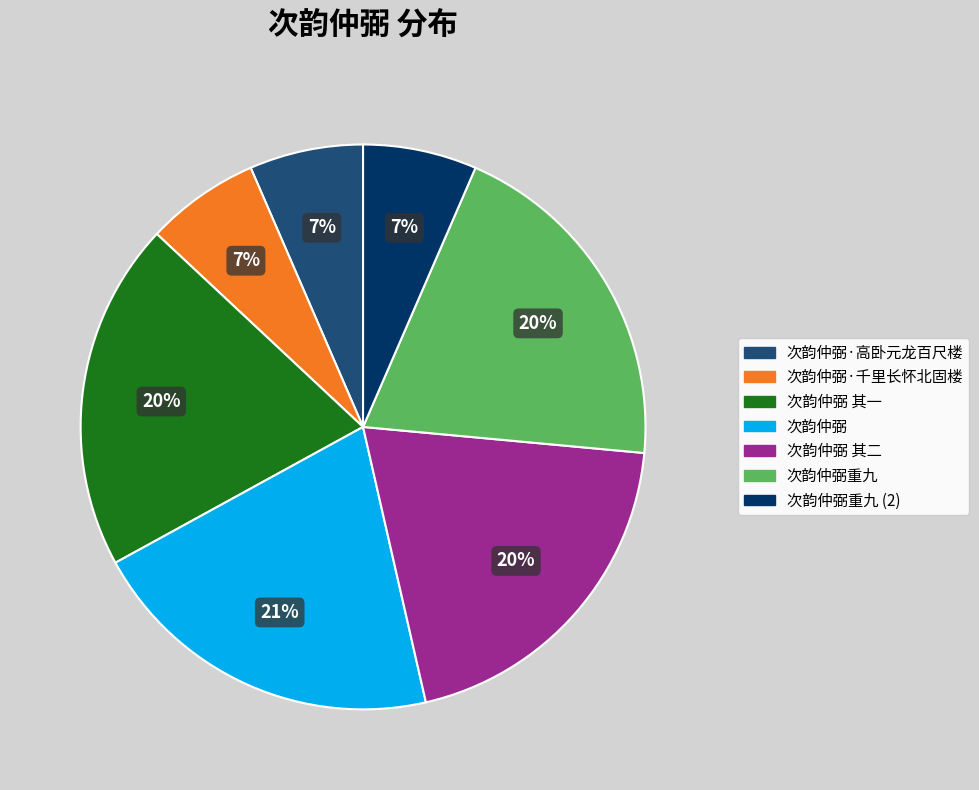

Is there any slice that represents more than half of the pie?

No